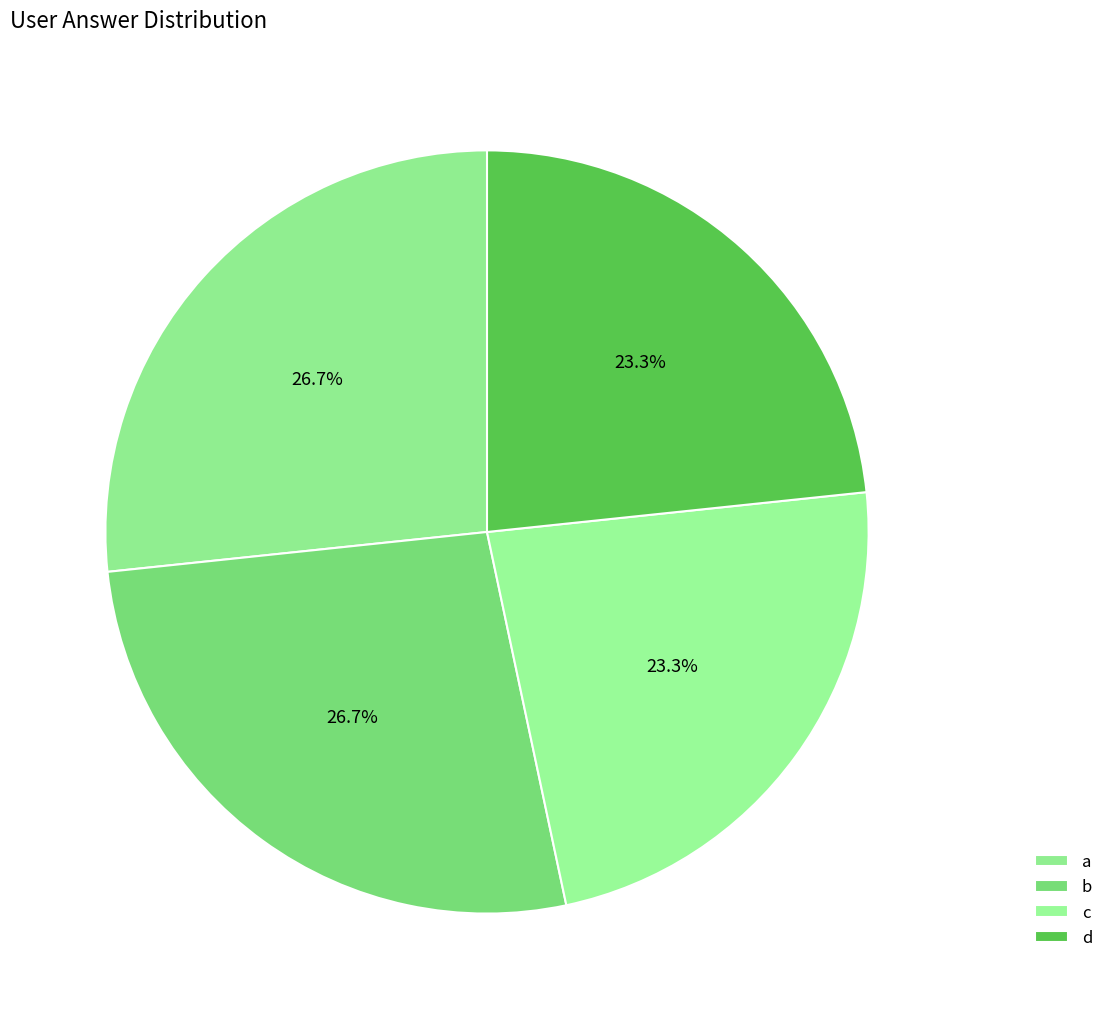

Which has a higher value, d or b?

b